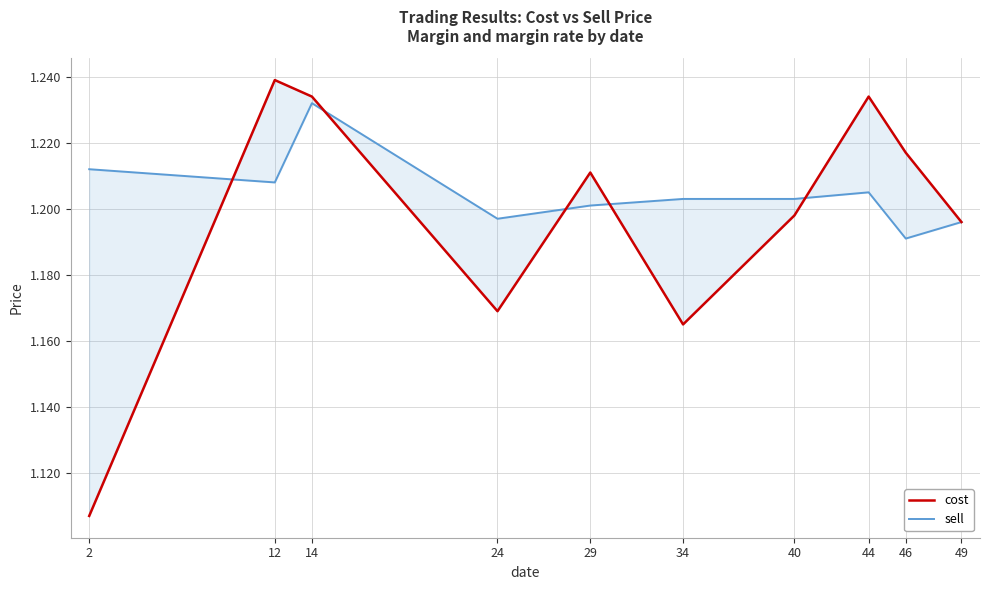

In cost, how many points are higher than both neighbors (excluding endpoints)?

3